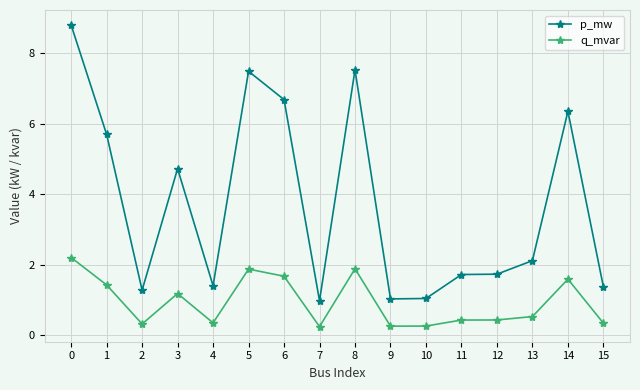

How many values in the p_mw series exceed 2?

8